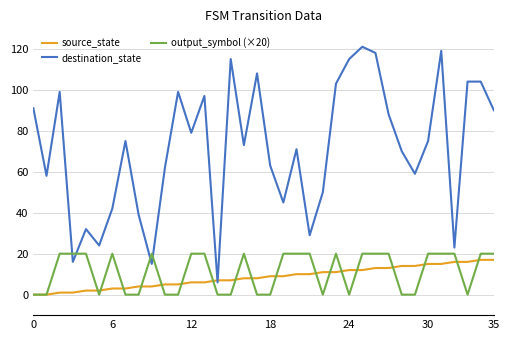

What is the highest value of the source_state series?

17